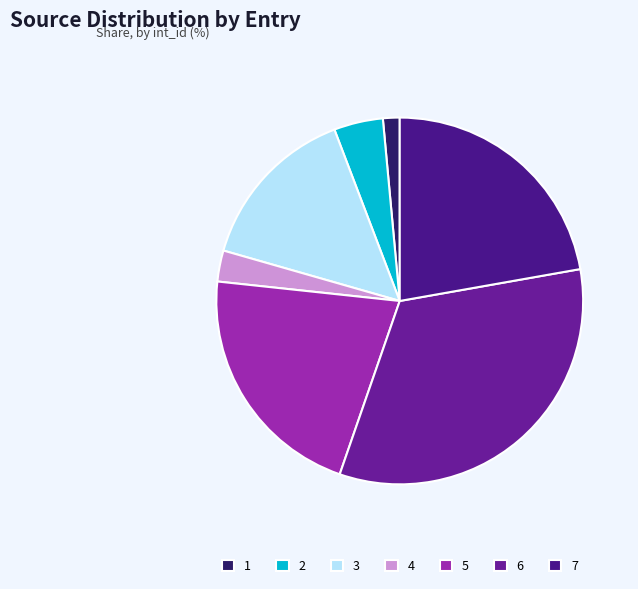

The 3 slice represents 15% of the pie. True or false?

True